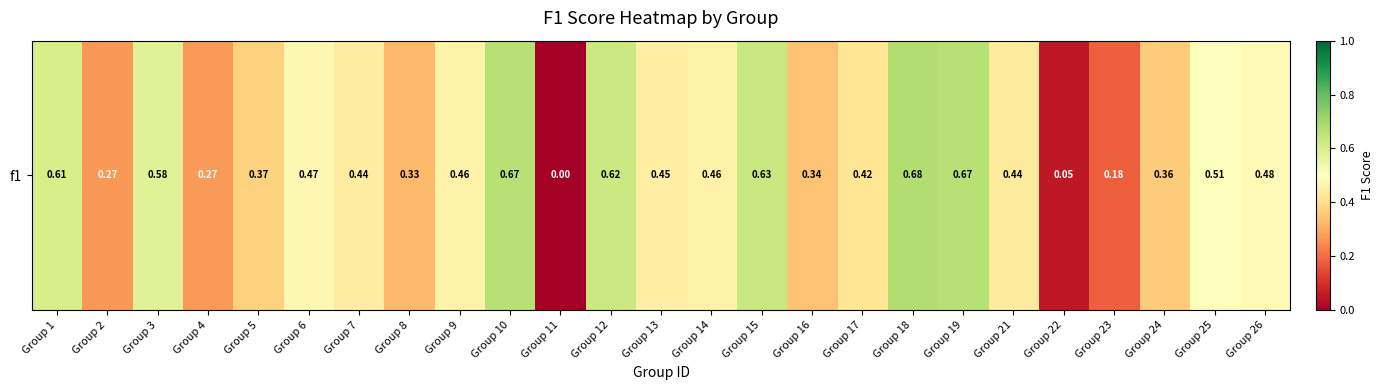

What is the sum of the values at Group 3 and Group 11?

0.6